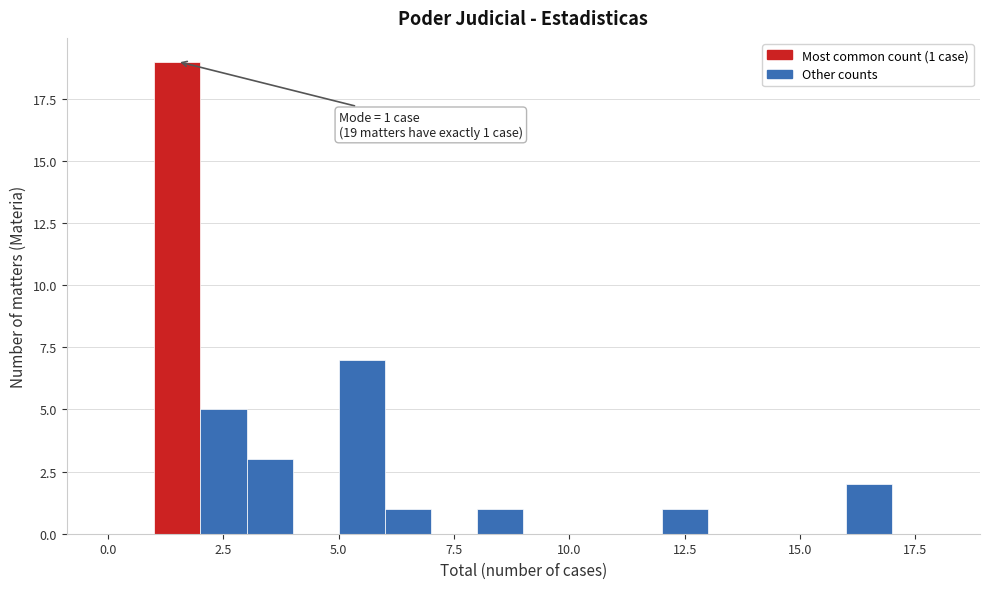

Read against the x-axis, roughly where is the centre of the tallest bar?

1.5